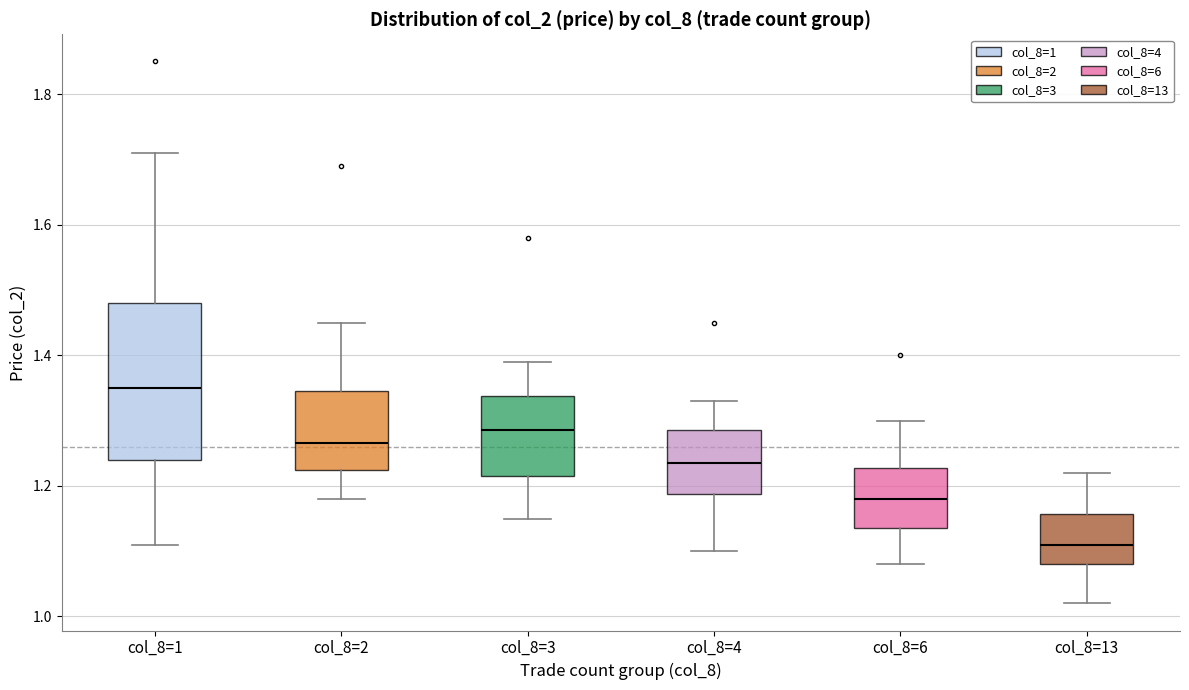

Which box's median line is the highest?

col_8=1